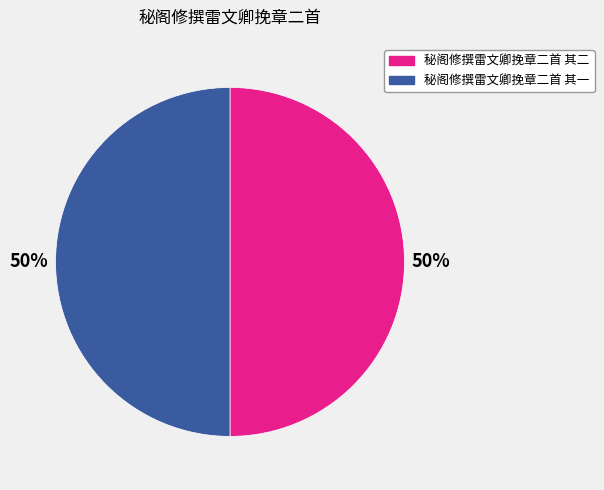

How many segments does this pie chart have?

2